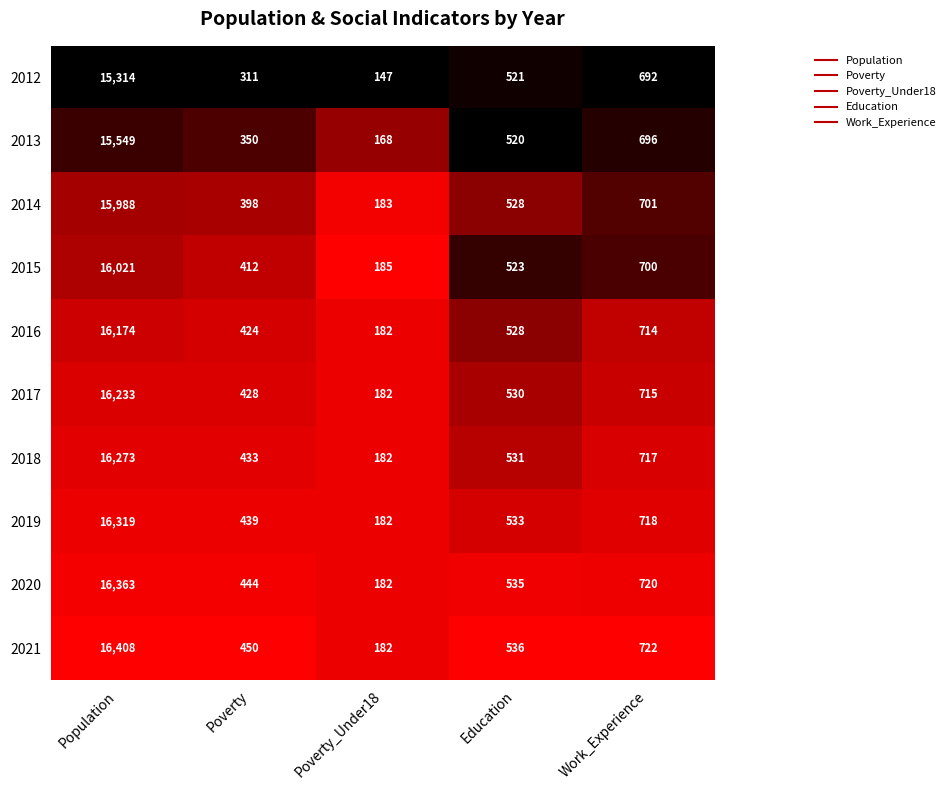

What is the difference between the 2014 values at Education and Work_Experience?

173